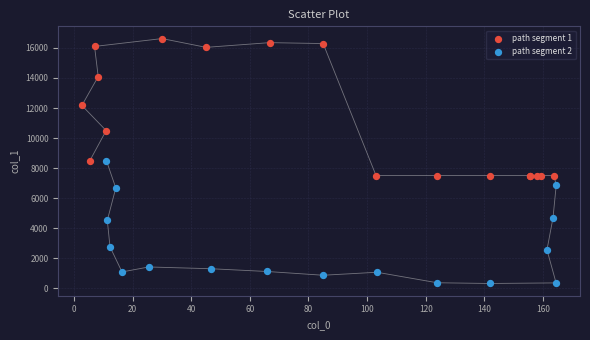

Which series reaches the maximum Y coordinate?

path segment 1